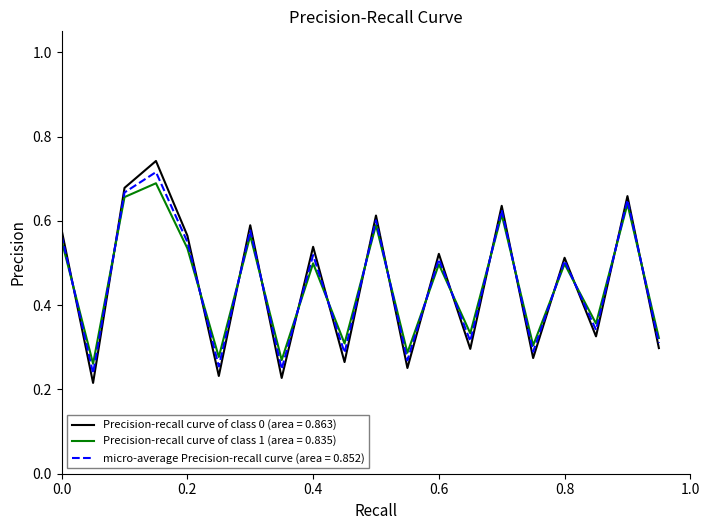

Which series has the widest spread of values?

Precision-recall curve of class 0 (area = 0.863)